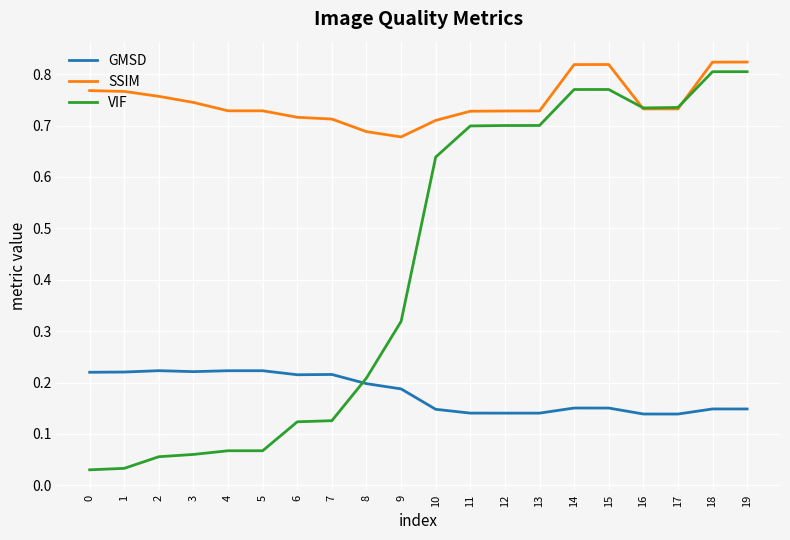

Which category has the lowest value in the SSIM series?

9